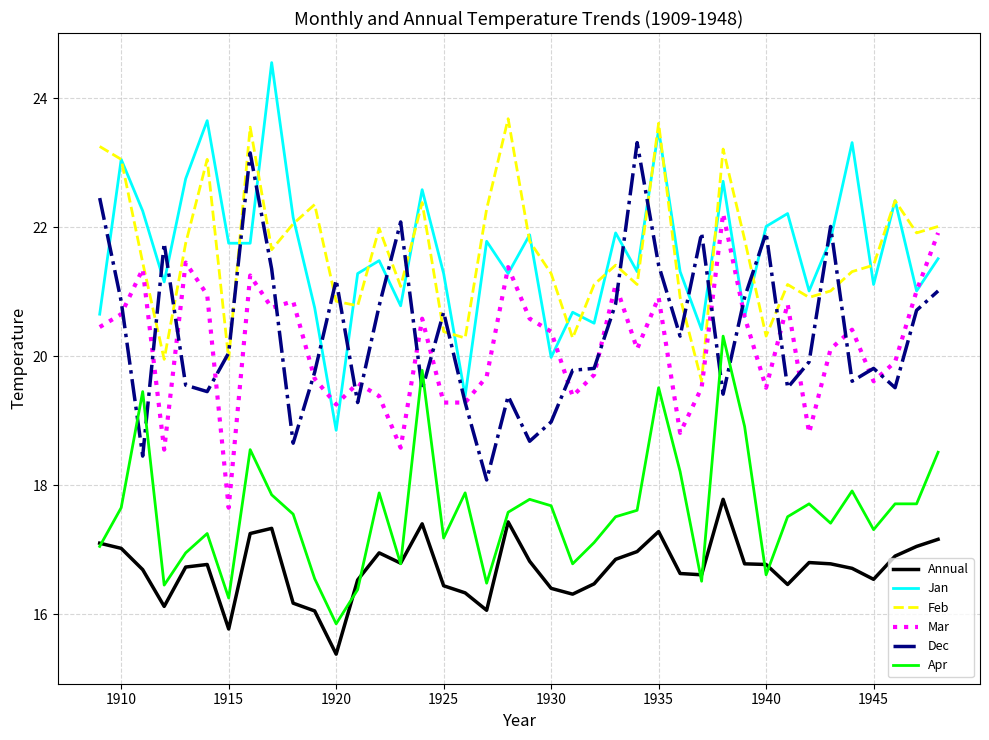

True or false: Annual and Dec cross at least once.

False